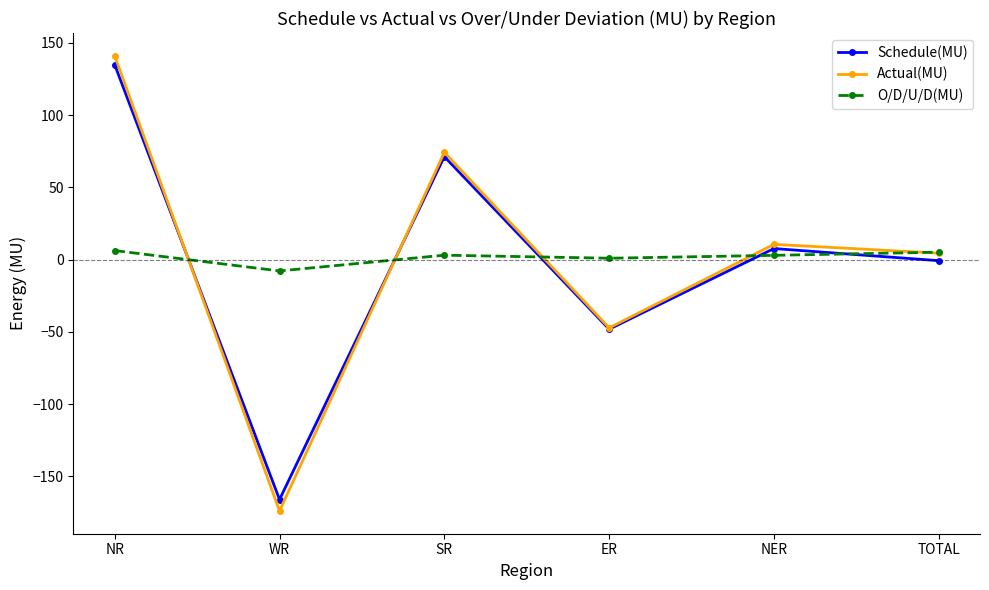

Where is the first local minimum for Schedule(MU)?

WR